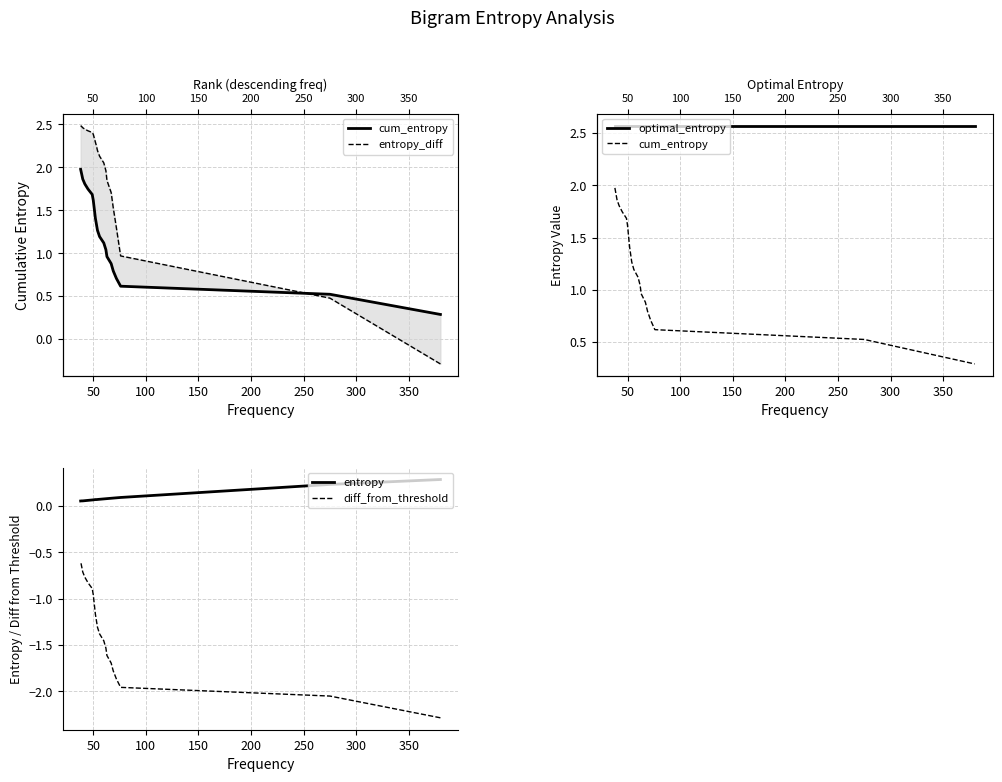

Does the chart have visible grid lines?

Yes